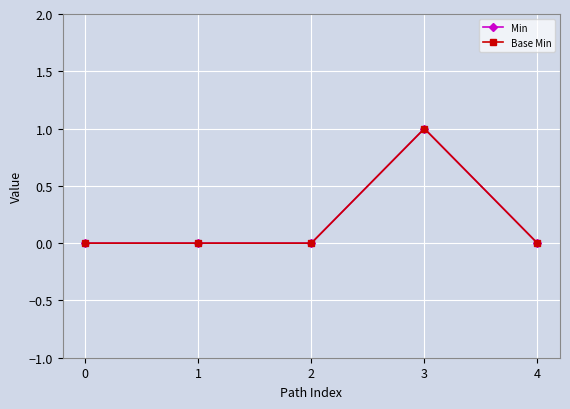

Reading left to right, extract all data points from this chart.

Min: 0=0	1=0	2=0	3=1	4=0
Base Min: 0=0	1=0	2=0	3=1	4=0